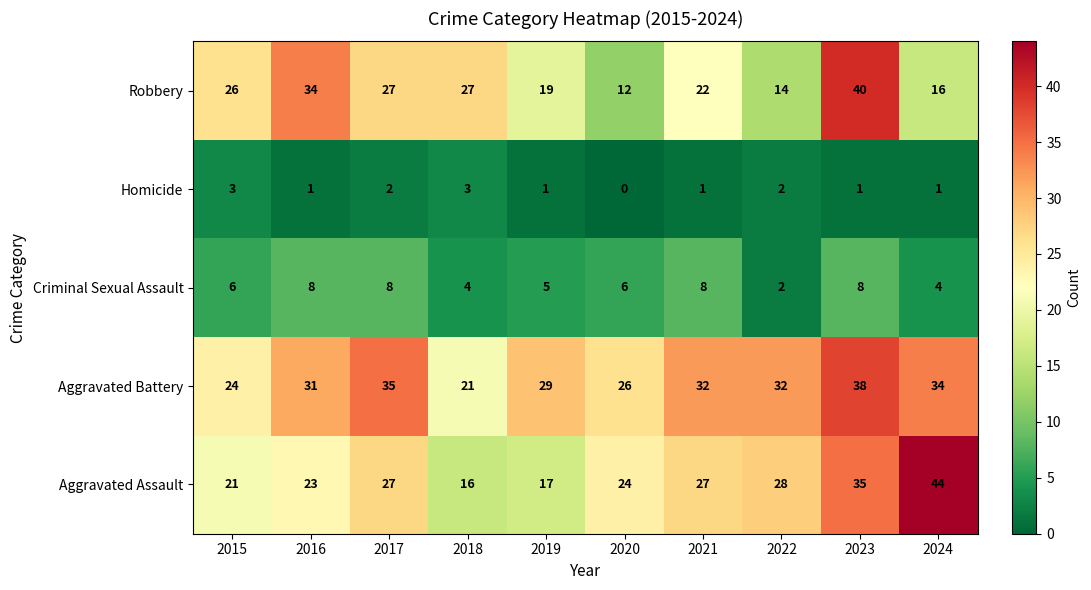

Which series changed the most between 2016 and 2019?

Robbery